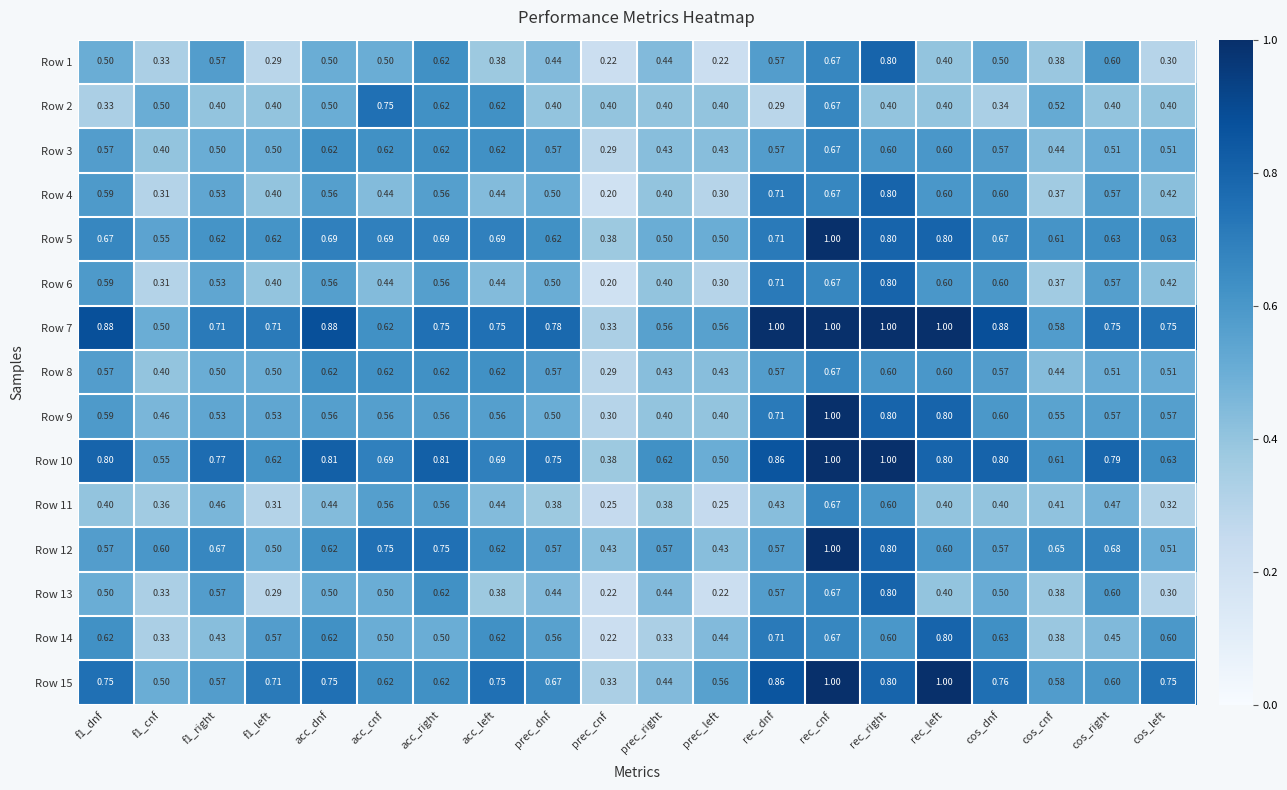

What is the smallest value displayed?

0.2